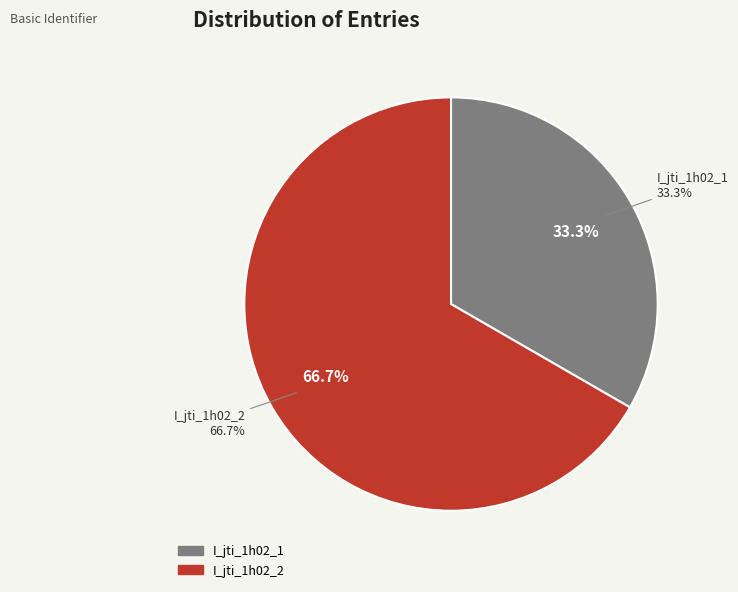

Which has a higher value, I_jti_1h02_2 or I_jti_1h02_1?

I_jti_1h02_2